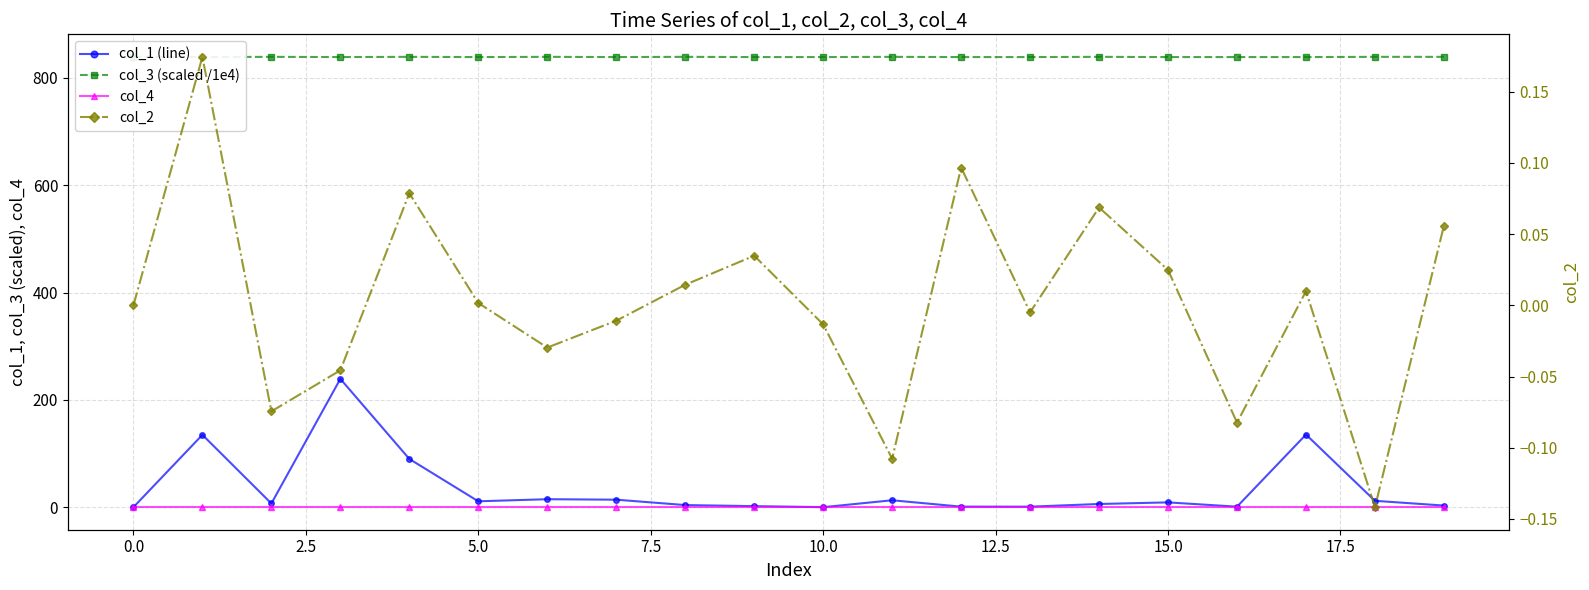

At which category is the sum across all series the highest?

5.0